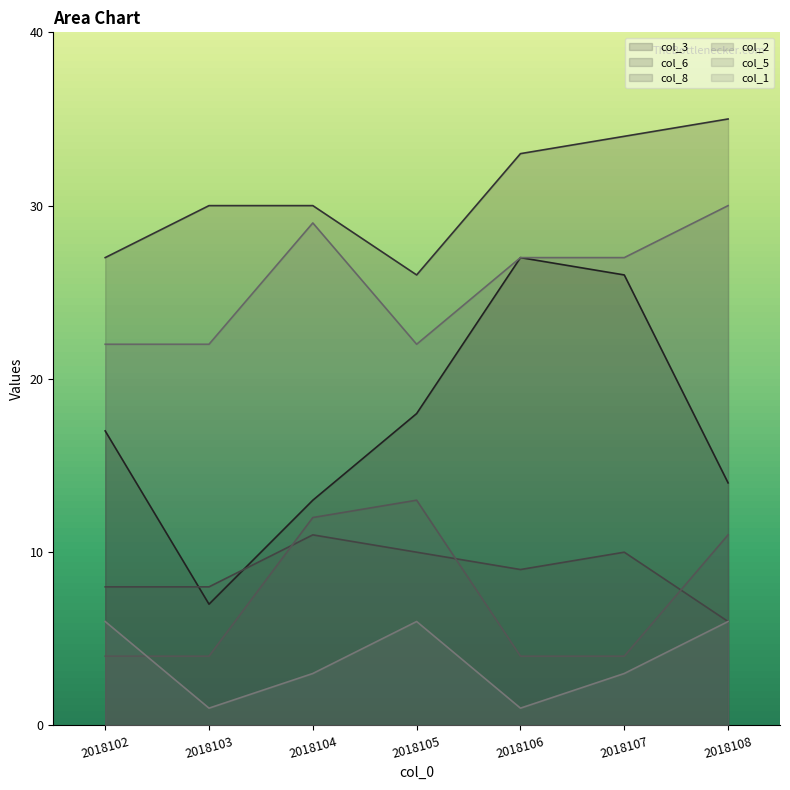

True or false: col_8 and col_1 intersect in this chart.

False